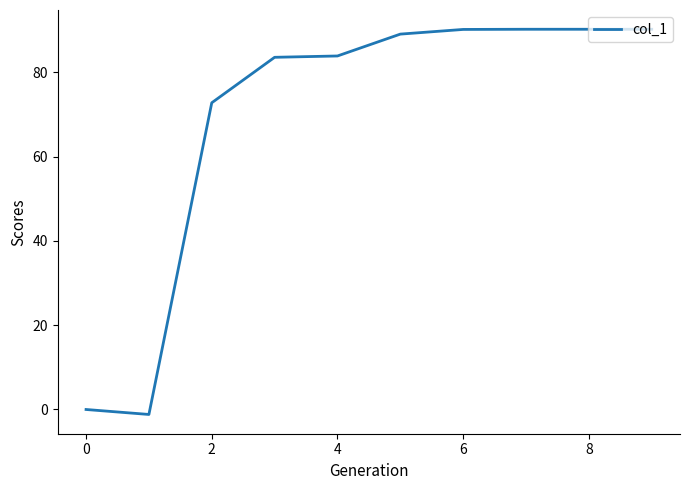

What is the difference between the maximum and minimum values?

91.4